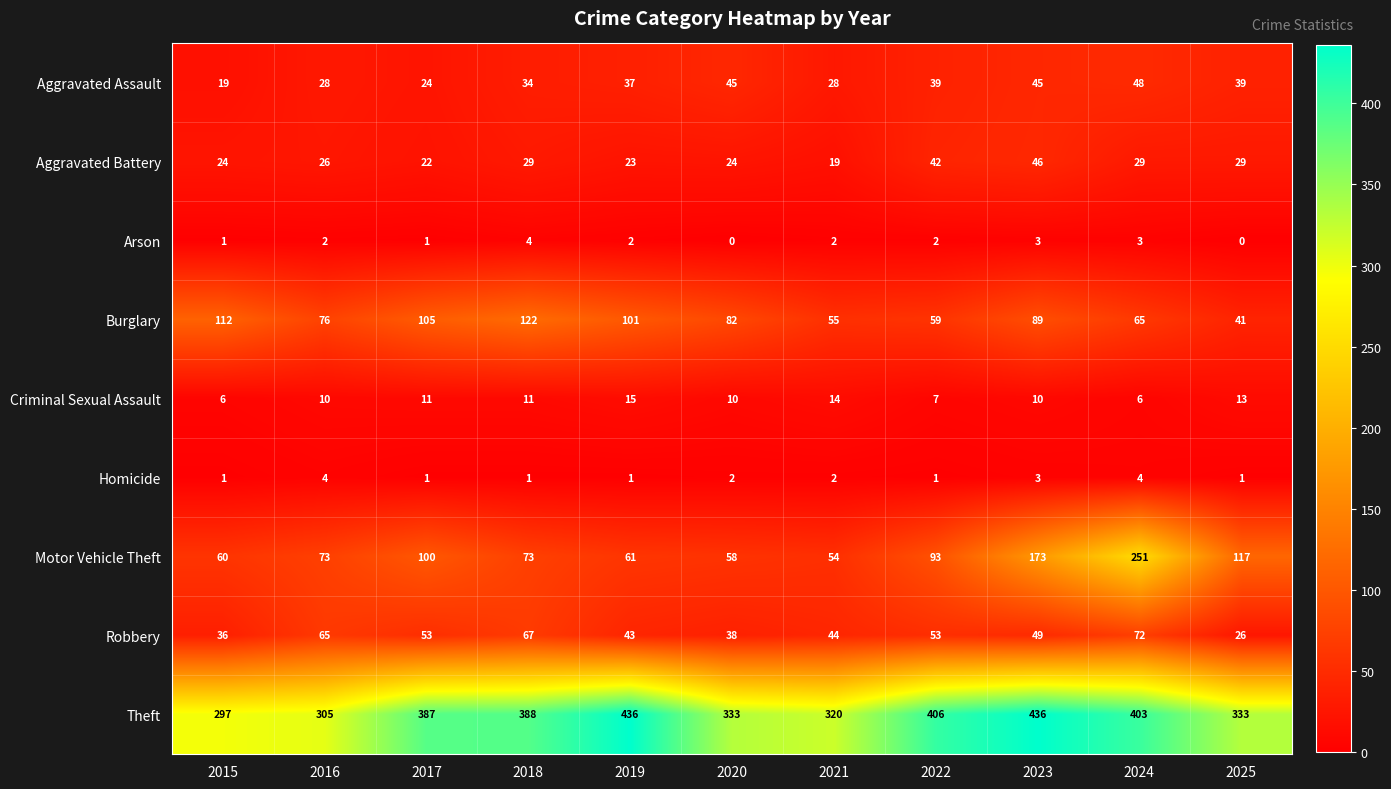

What is the approximate value of Homicide at 2024?

4